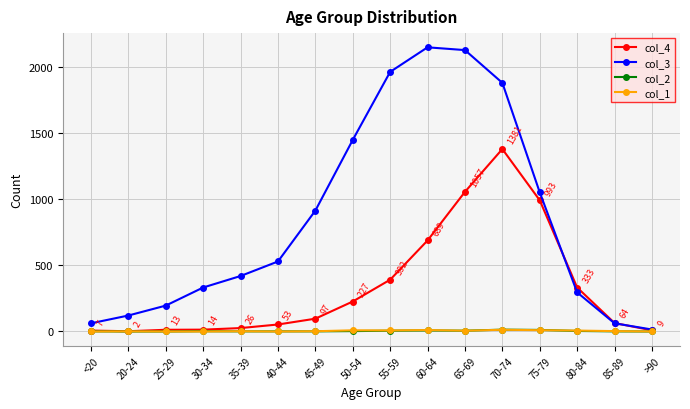

Which series has the widest spread of values?

col_3